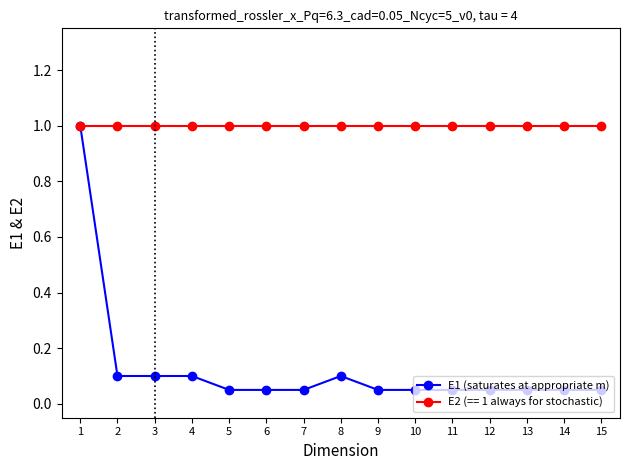

The value of E1 (saturates at appropriate m) at 8 is 0.1. True or false?

True